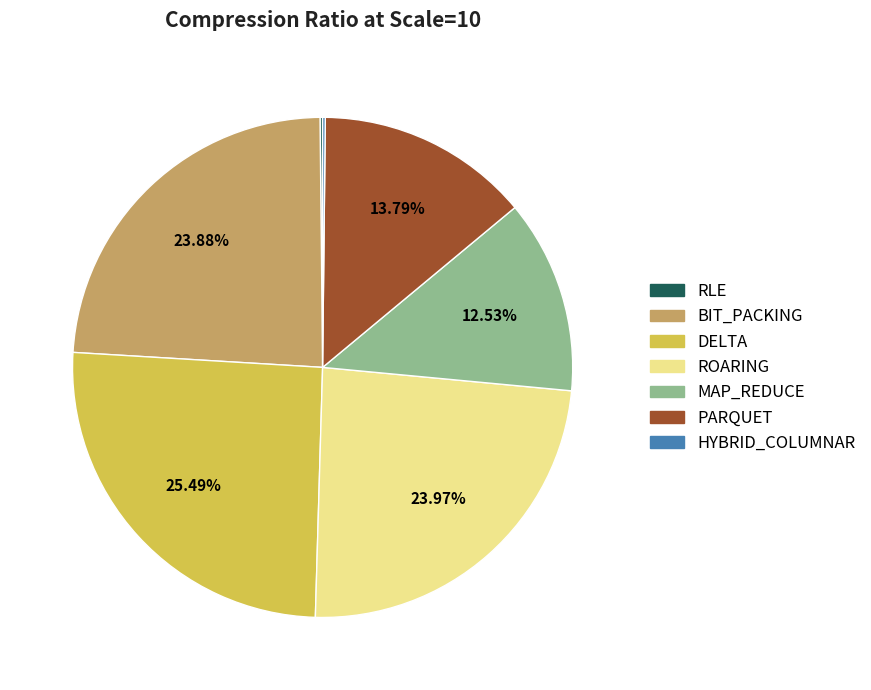

To the nearest percent, what is the average slice percentage?

14%